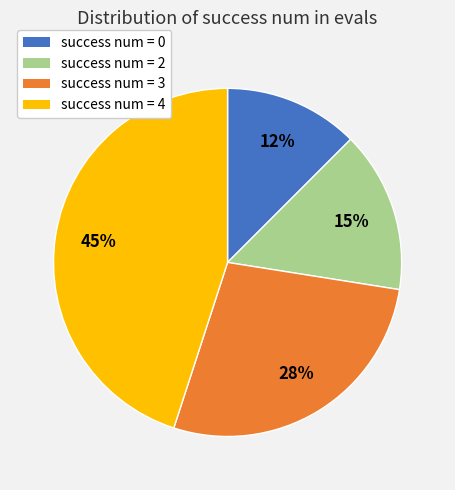

Is there any slice that represents more than half of the pie?

No